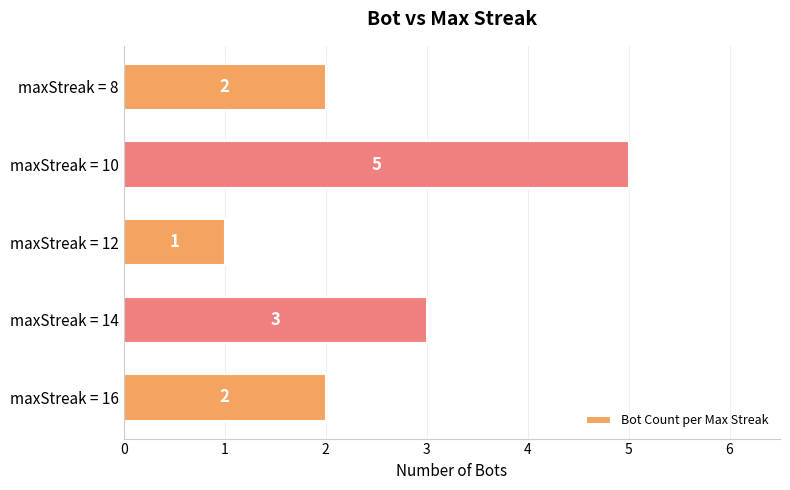

Are the bars grouped side by side (vs. stacked)?

No